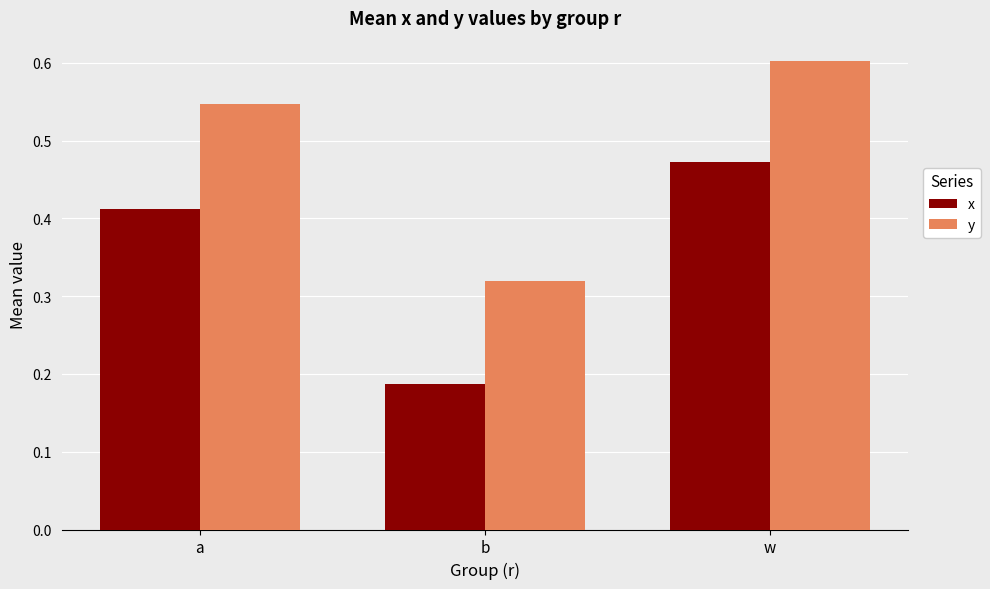

What position from the left is w?

3